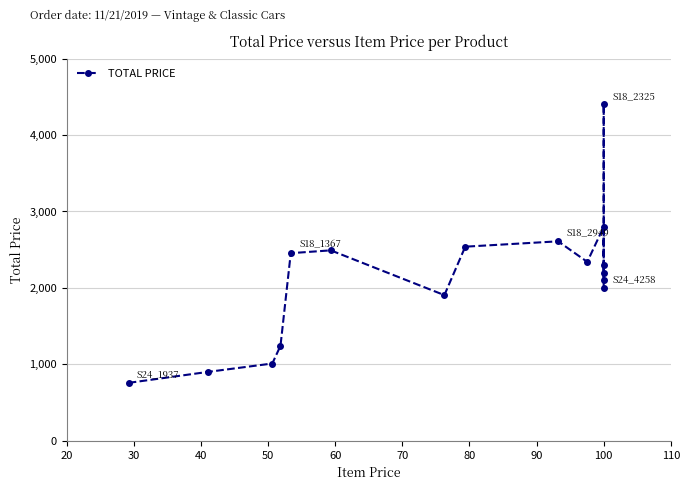

The value at 60 is 635.7. True or false?

False